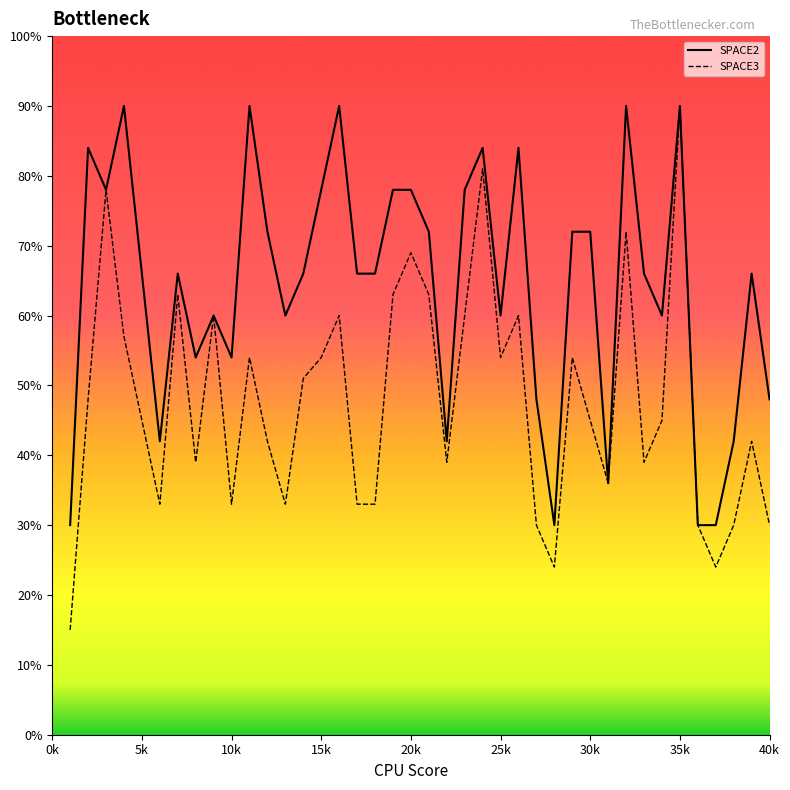

What is the maximum value for SPACE2?

90.0